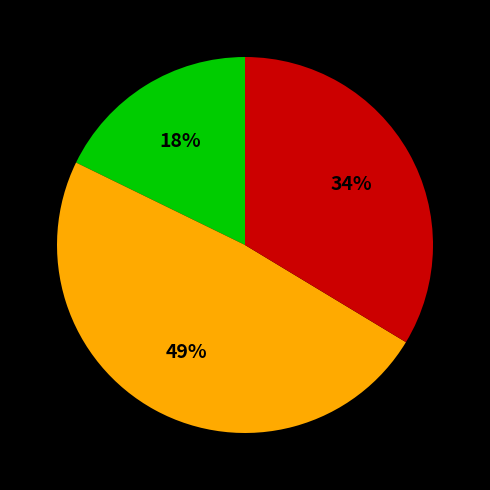

To the nearest percent, what is the average slice percentage?

33%